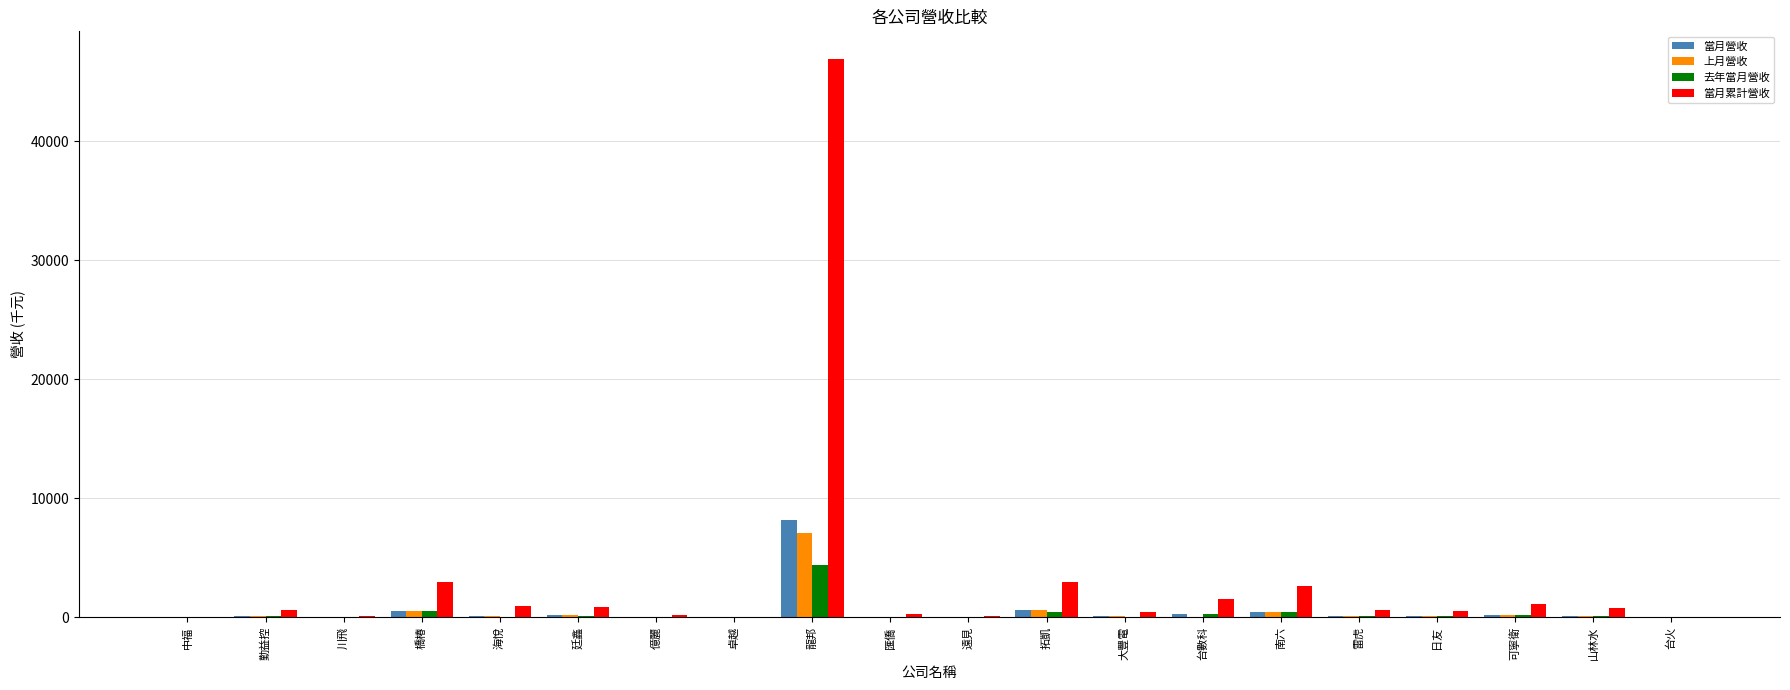

At which label does 上月營收 reach its peak?

龍邦